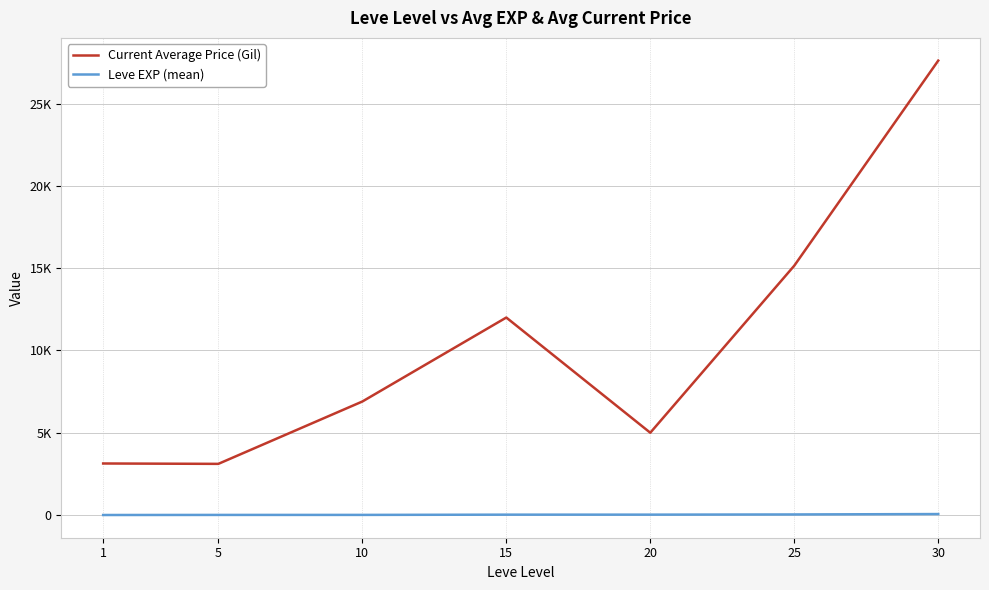

What are all the series names shown in the legend?

Current Average Price (Gil), Leve EXP (mean)